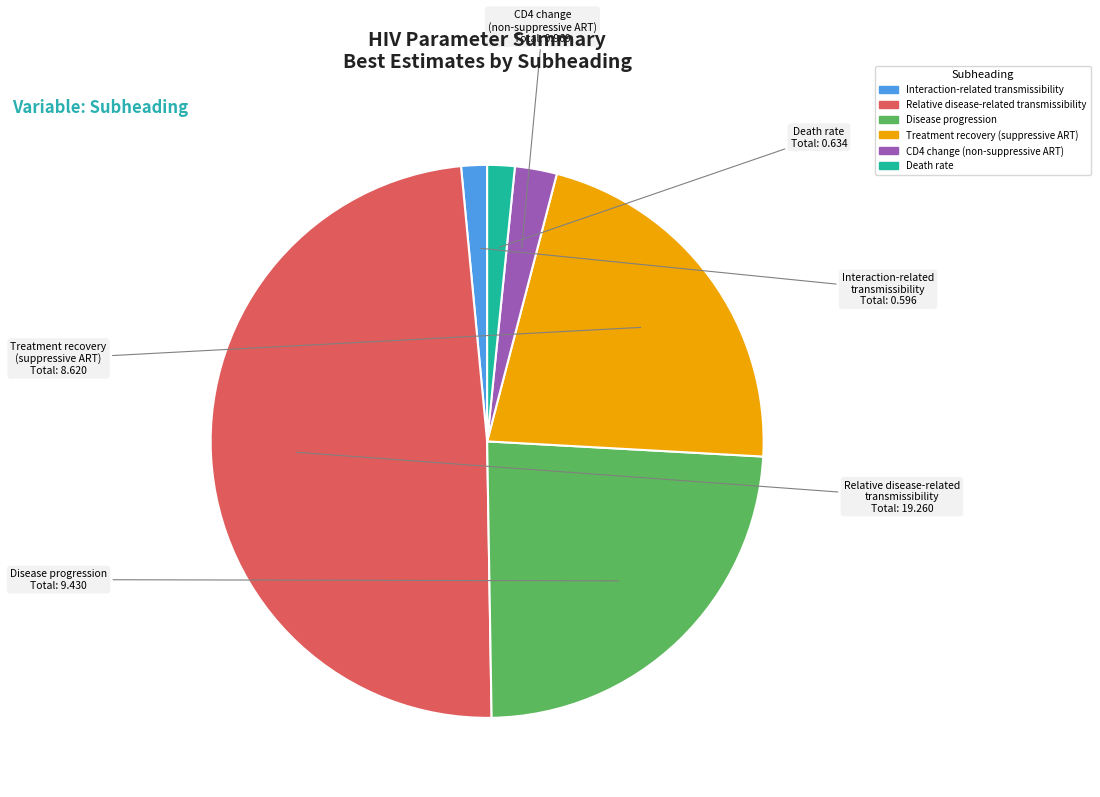

What is the ratio of the value at Interaction-related transmissibility to the value at Treatment recovery (suppressive ART)?

0.1